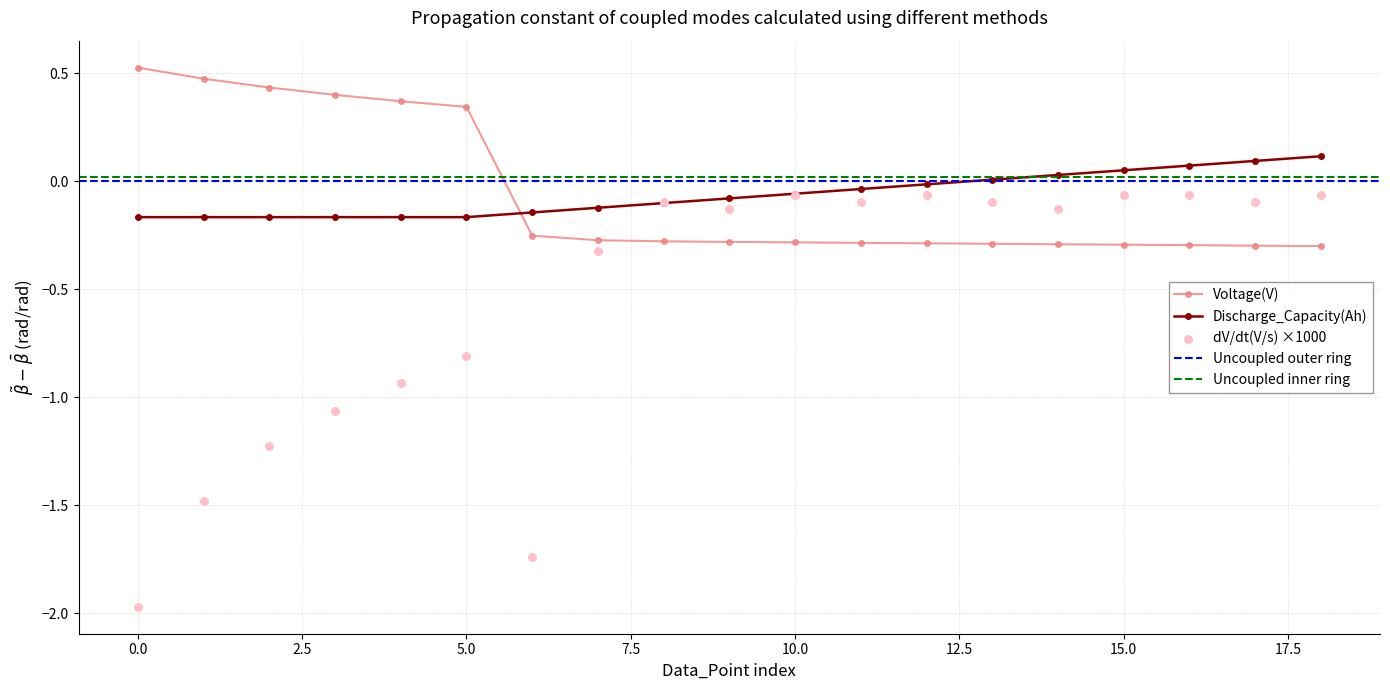

True or false: Discharge_Capacity(Ah) and Voltage(V) intersect in this chart.

True